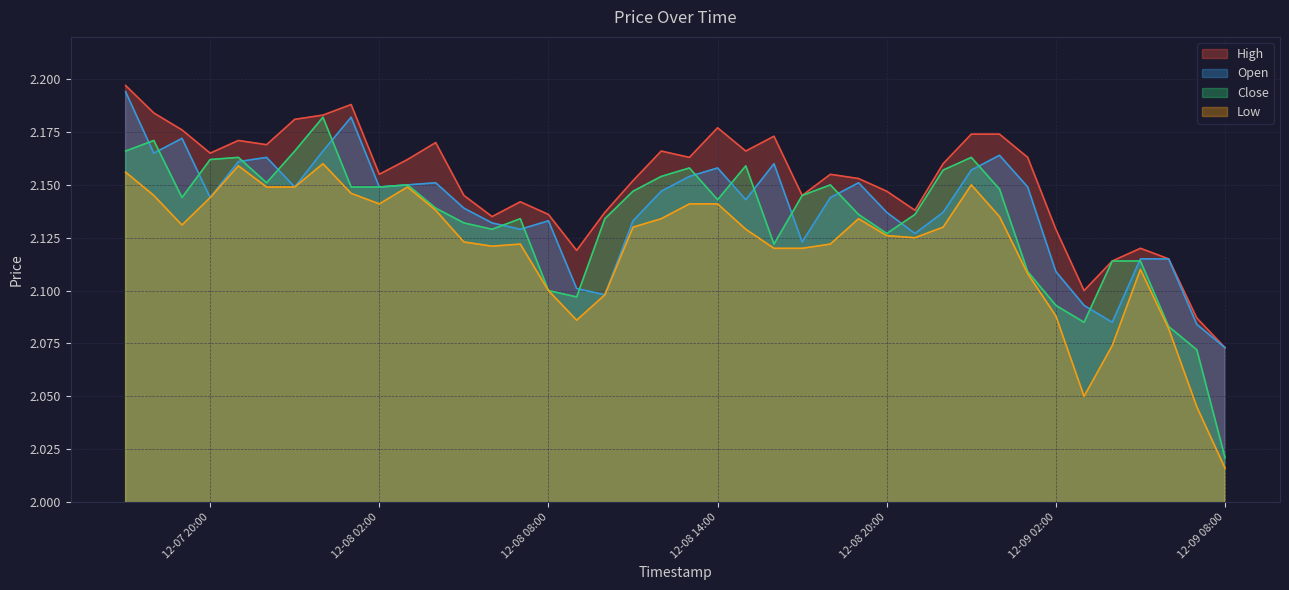

Is the value of Low at 12-08 02:00 greater than the value of High at 12-07 20:00?

No